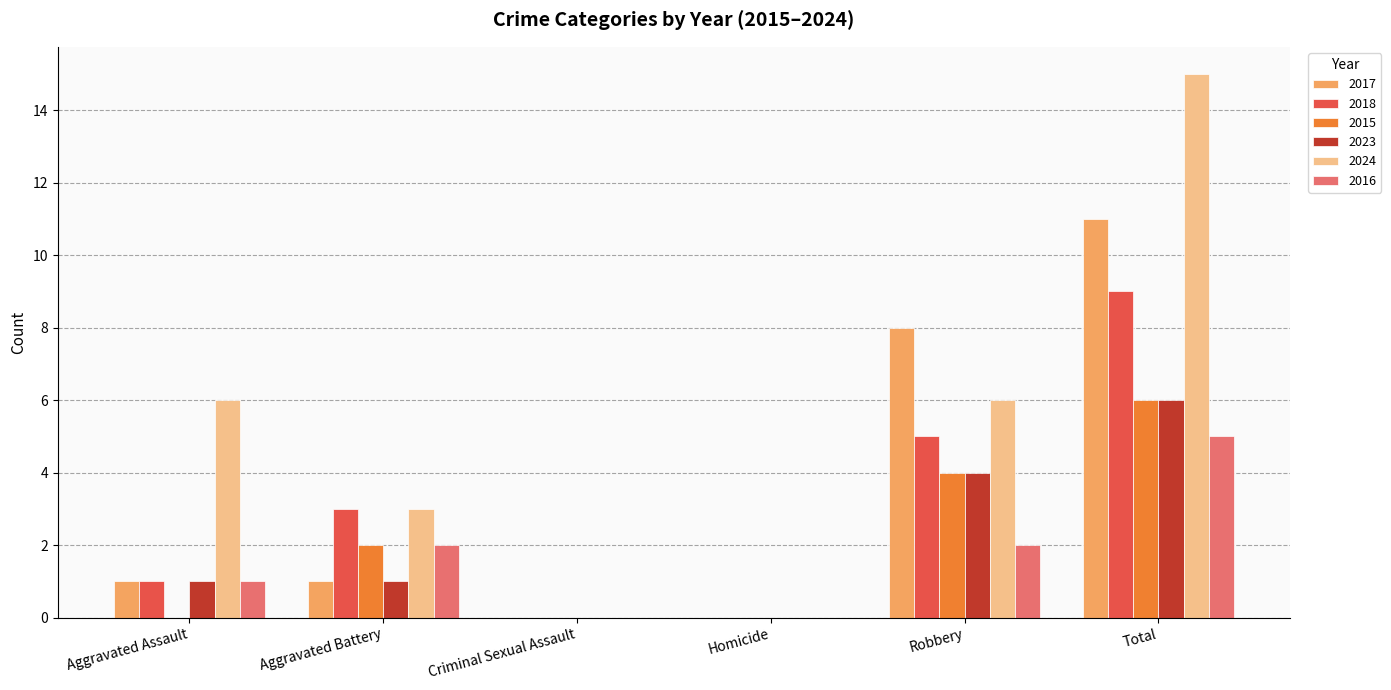

Reading right to left, what are all the values shown in this chart?

2017: Total=11	Robbery=8	Homicide=0	Criminal Sexual Assault=0	Aggravated Battery=1	Aggravated Assault=1
2018: Total=9	Robbery=5	Homicide=0	Criminal Sexual Assault=0	Aggravated Battery=3	Aggravated Assault=1
2015: Total=6	Robbery=4	Homicide=0	Criminal Sexual Assault=0	Aggravated Battery=2	Aggravated Assault=0
2023: Total=6	Robbery=4	Homicide=0	Criminal Sexual Assault=0	Aggravated Battery=1	Aggravated Assault=1
2024: Total=15	Robbery=6	Homicide=0	Criminal Sexual Assault=0	Aggravated Battery=3	Aggravated Assault=6
2016: Total=5	Robbery=2	Homicide=0	Criminal Sexual Assault=0	Aggravated Battery=2	Aggravated Assault=1